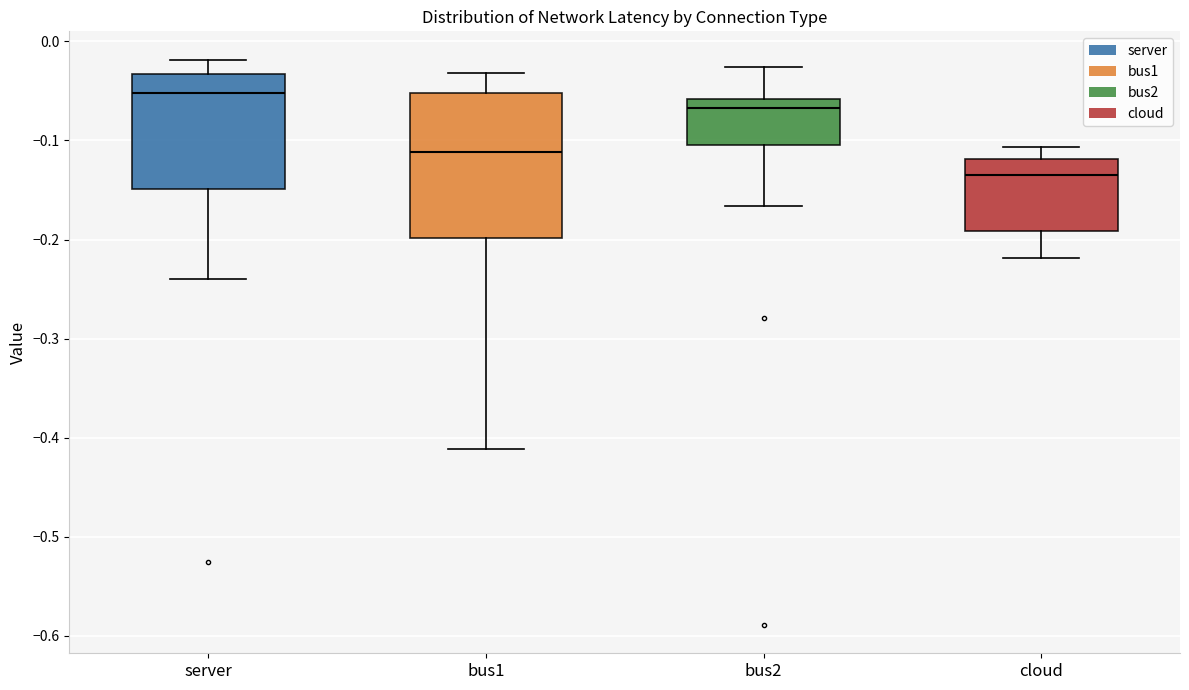

Where does the lower whisker of the box for cloud end on the y-axis? The values are not printed on the chart, so give them approximately, as read against the axis.

-0.22